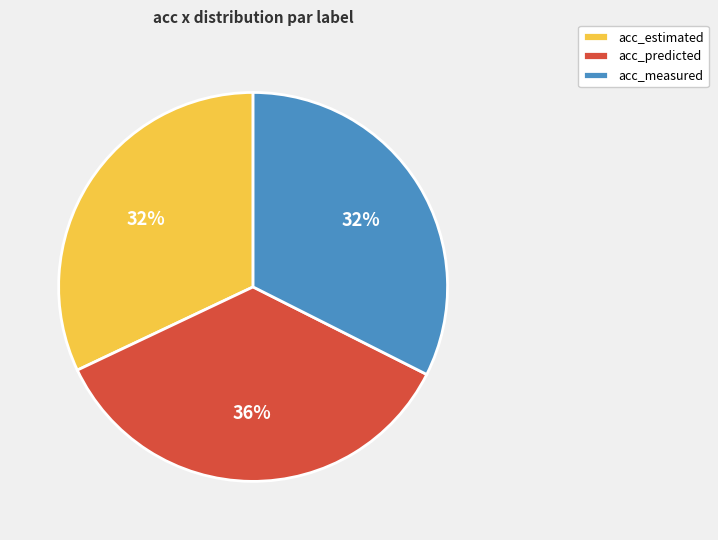

True or false: acc_predicted accounts for 36% of the total.

True